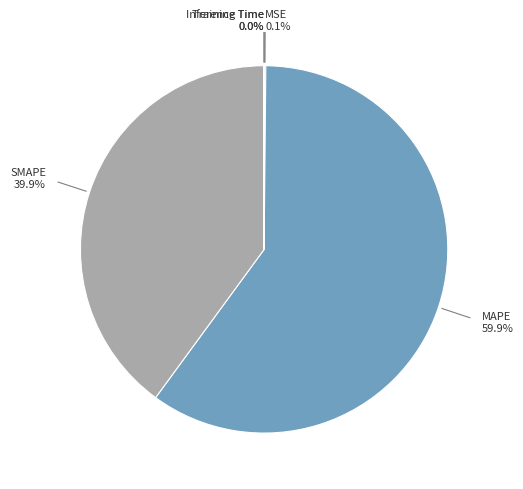

Is there a majority slice in this chart?

Yes